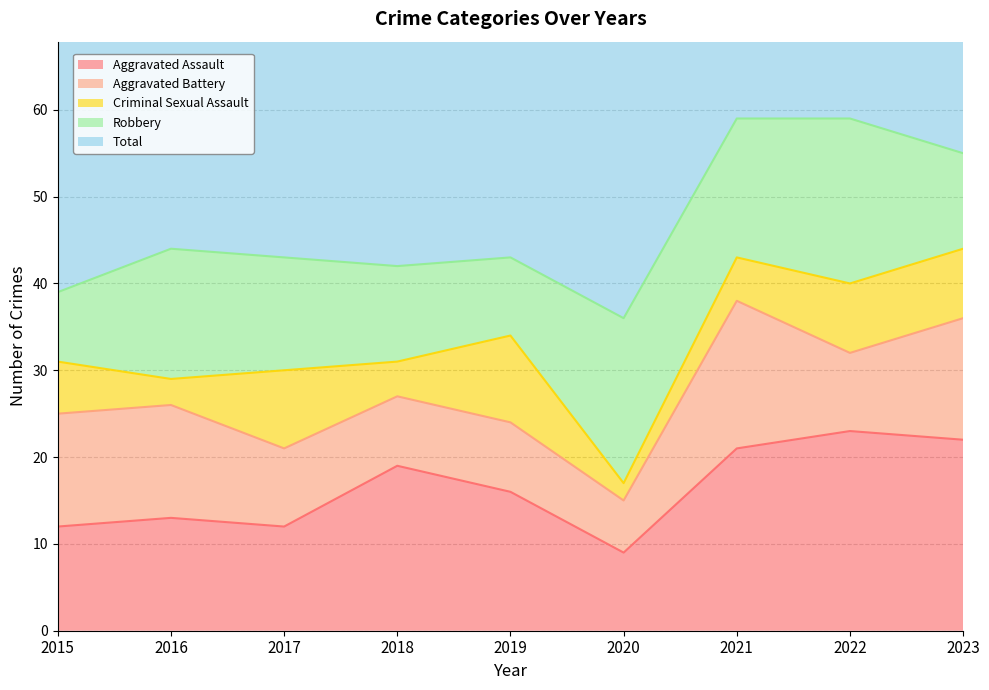

Read the Aggravated Battery value at 2015.

13